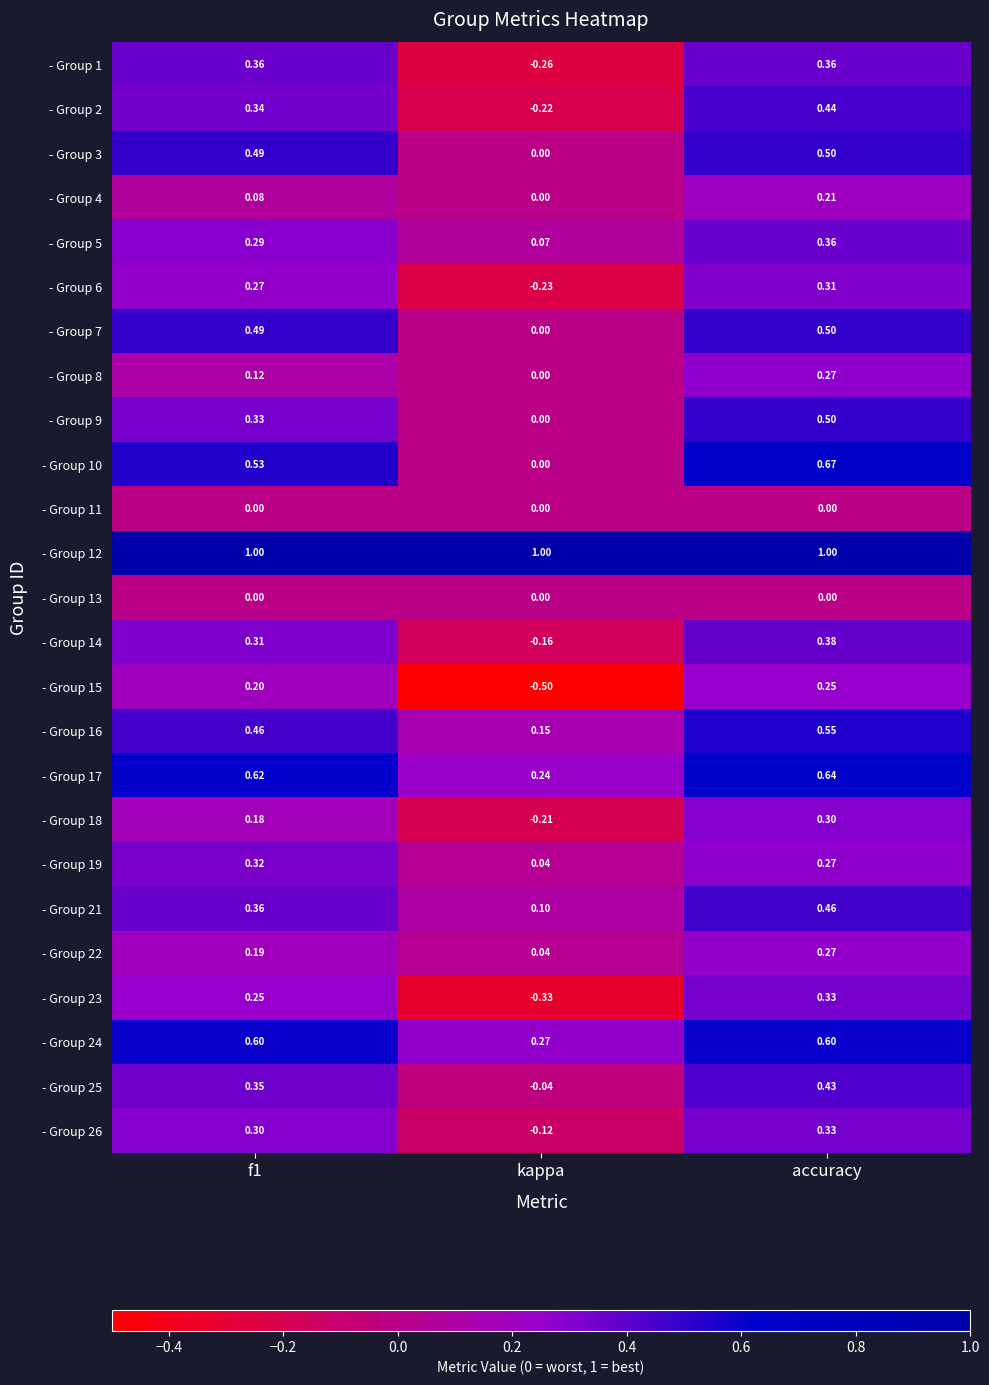

What is the maximum value shown in the chart?

1.0